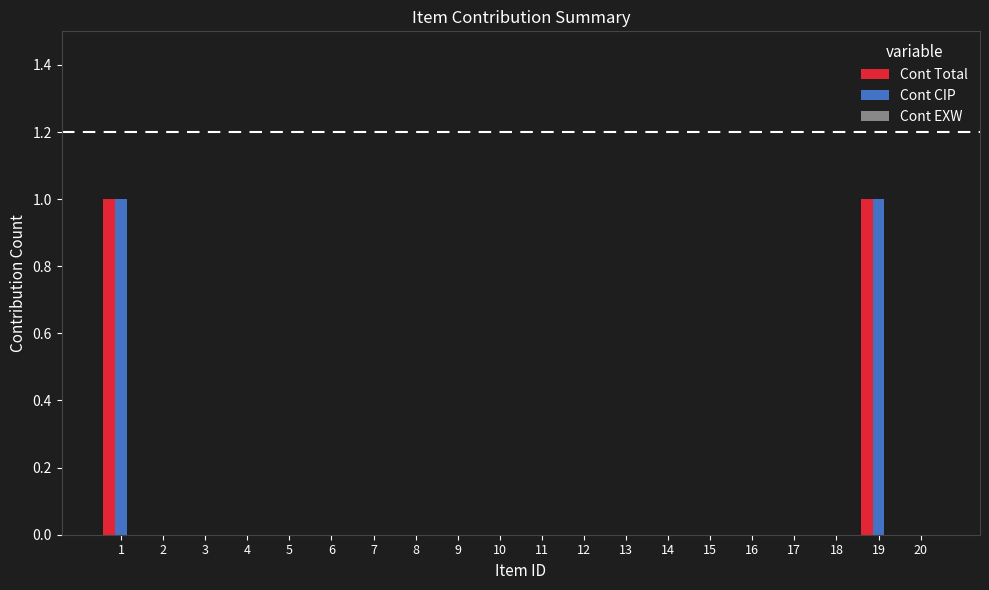

Is it true that Cont CIP equals 0 at 6?

True